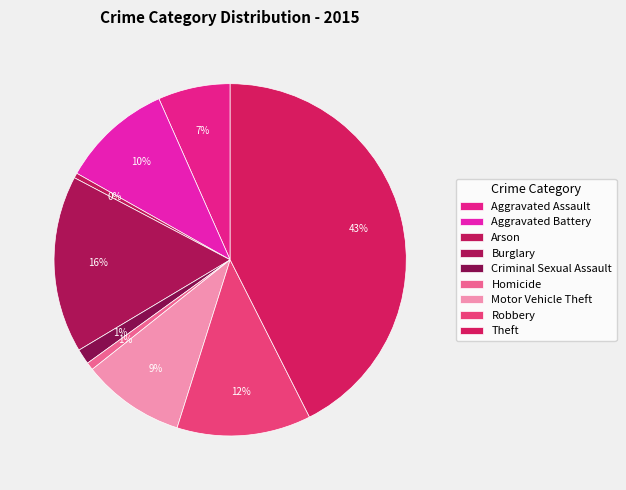

Which category has the biggest portion of the pie?

Theft